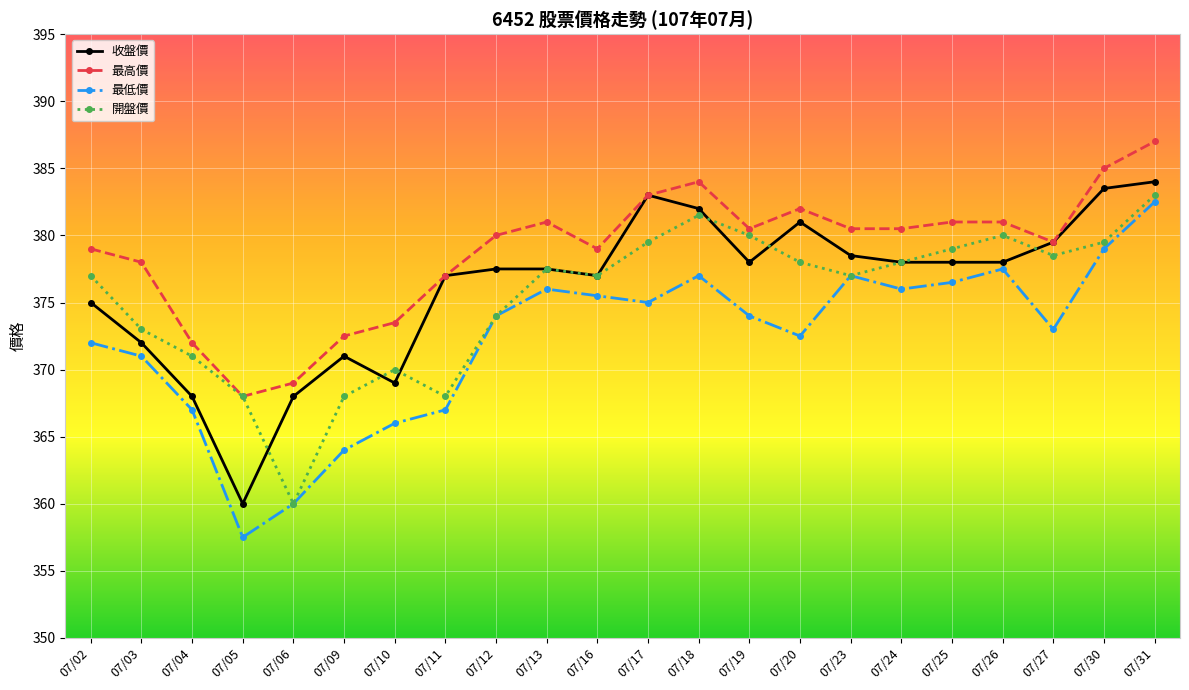

List the series in order of their peak value, highest first.

最高價, 收盤價, 開盤價, 最低價